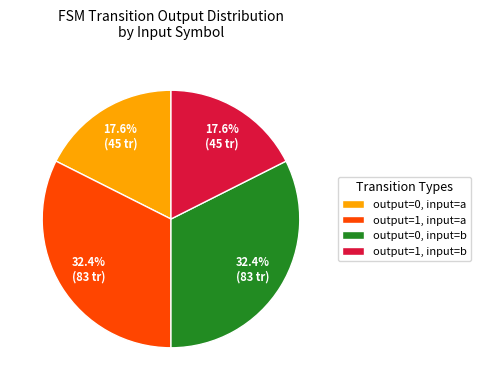

Between output=0, input=a and output=1, input=a, which is larger?

output=1, input=a